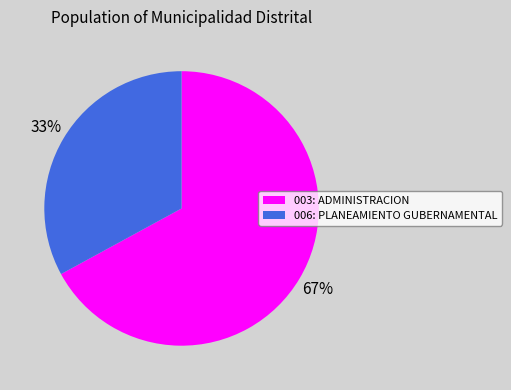

The 006: PLANEAMIENTO GUBERNAMENTAL slice represents 20% of the pie. True or false?

False